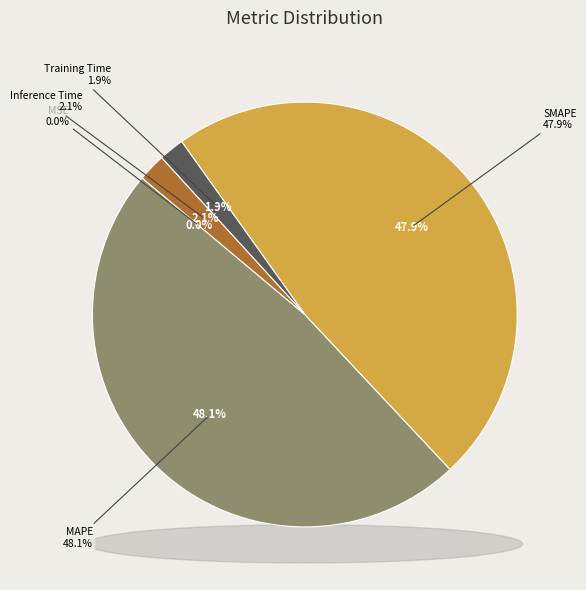

What is the smallest slice in the pie chart?

MSE